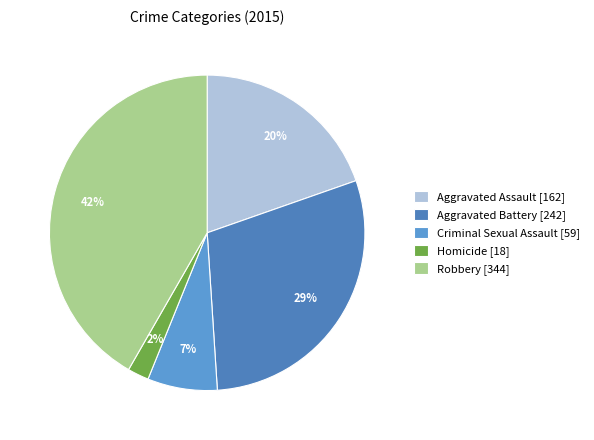

Rank the categories by value from highest to lowest.

Robbery, Aggravated Battery, Aggravated Assault, Criminal Sexual Assault, Homicide